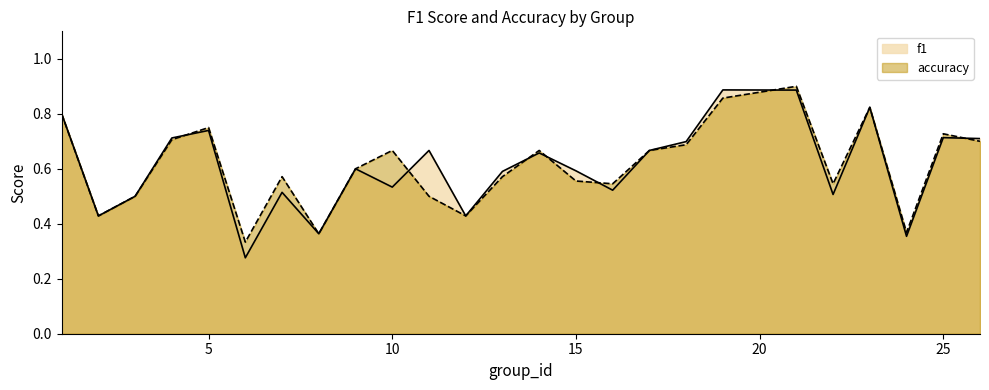

Does the chart display data point markers on the line(s)?

No